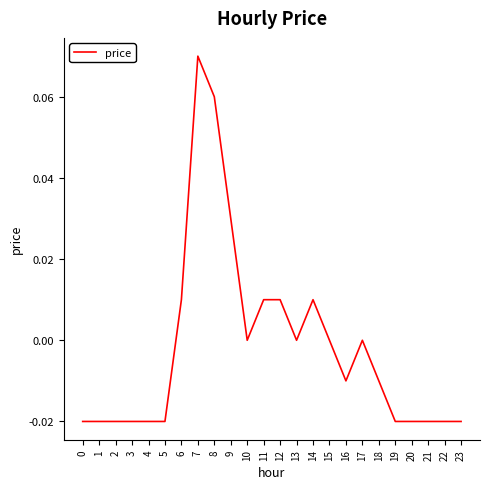

Which has a higher value, 20 or 11?

11